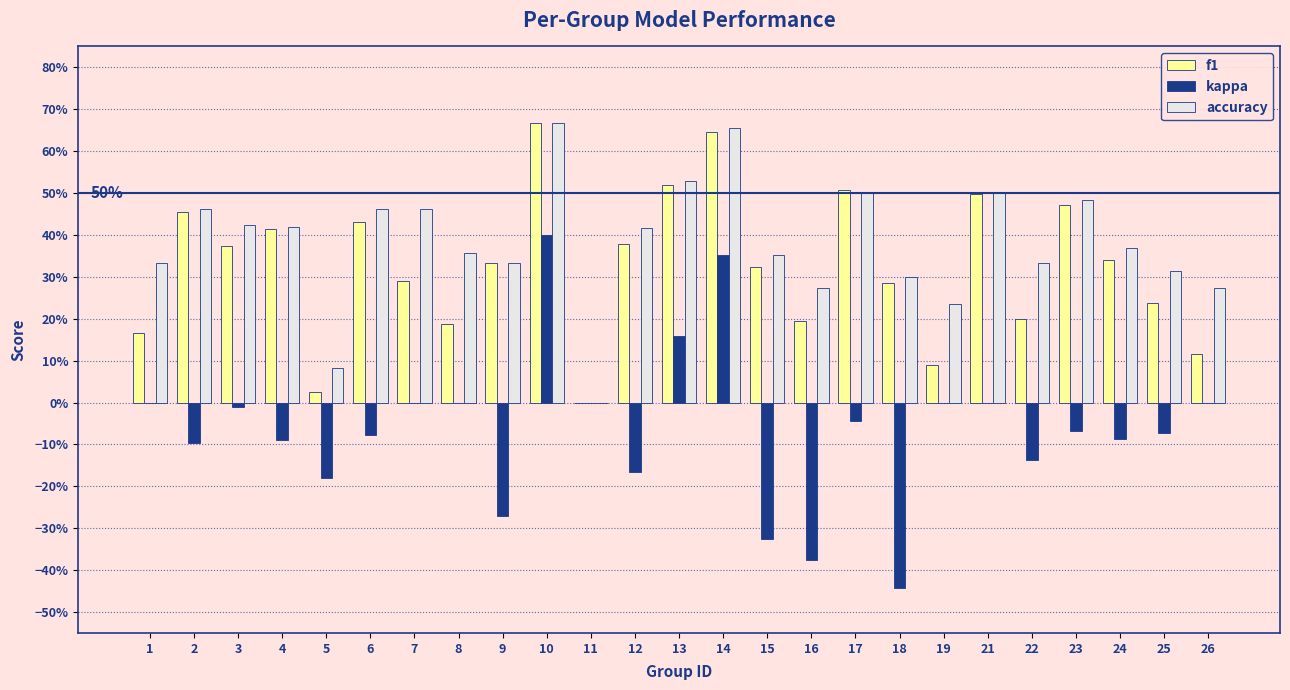

What is the approximate value of accuracy at 5?

0.1